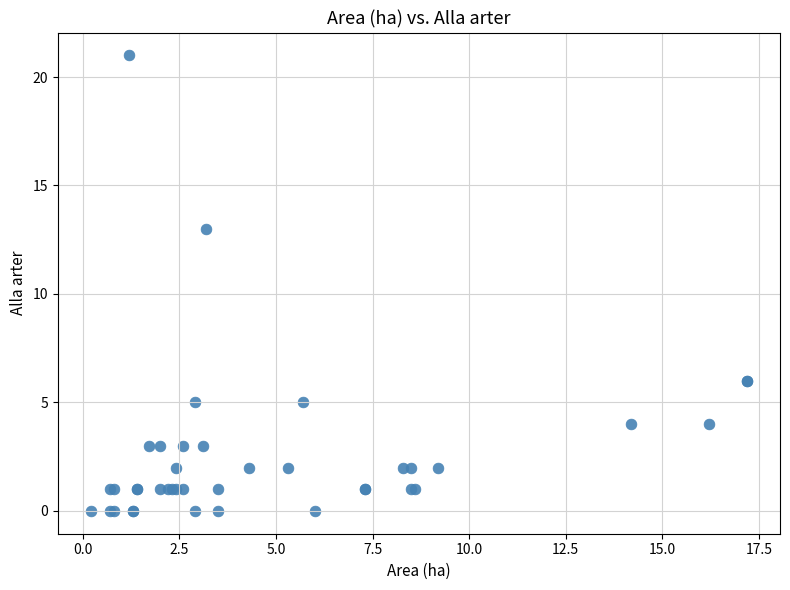

What Y value in the scatter plot is closest to 10?

13